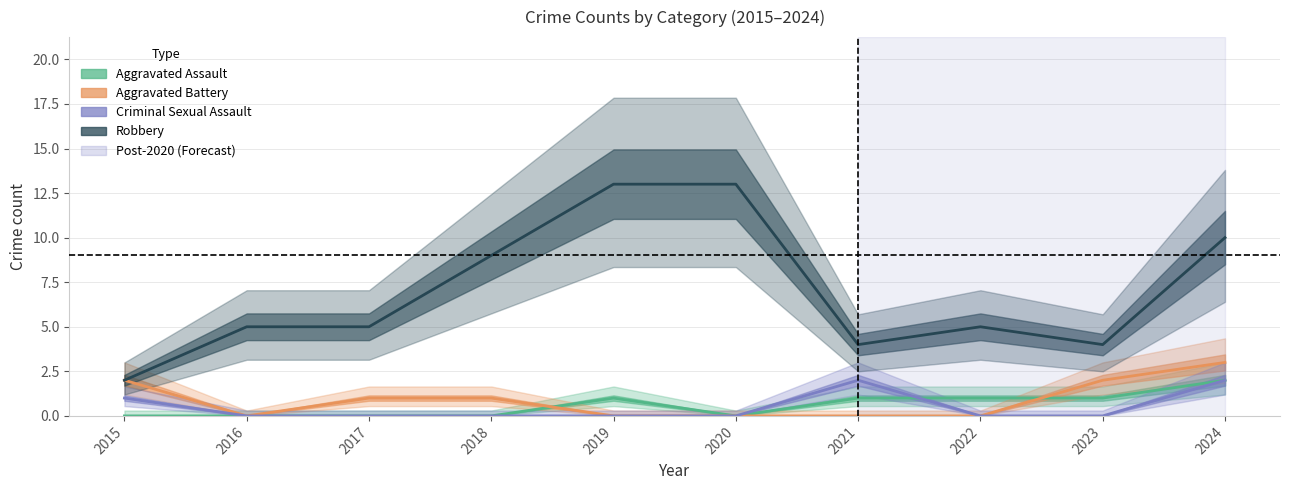

Which series has the largest range (max minus min)?

Robbery